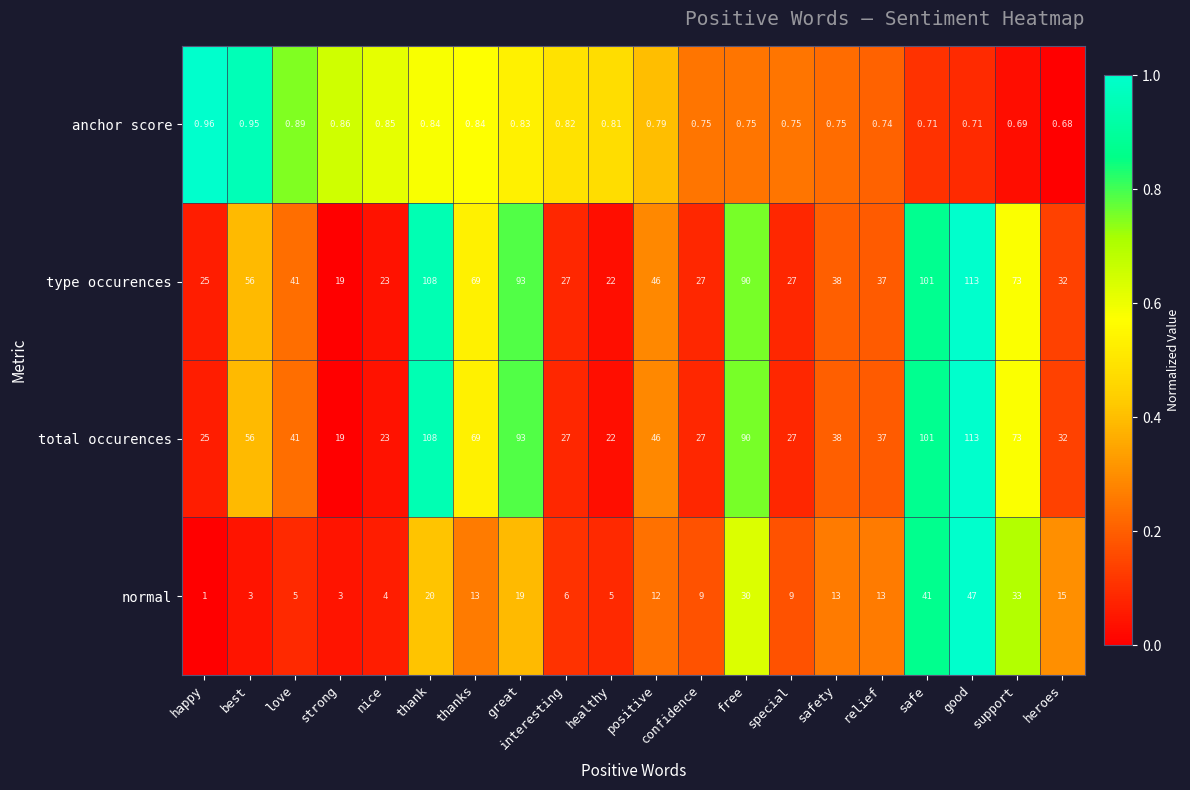

Which series changed the most between interesting and special?

normal